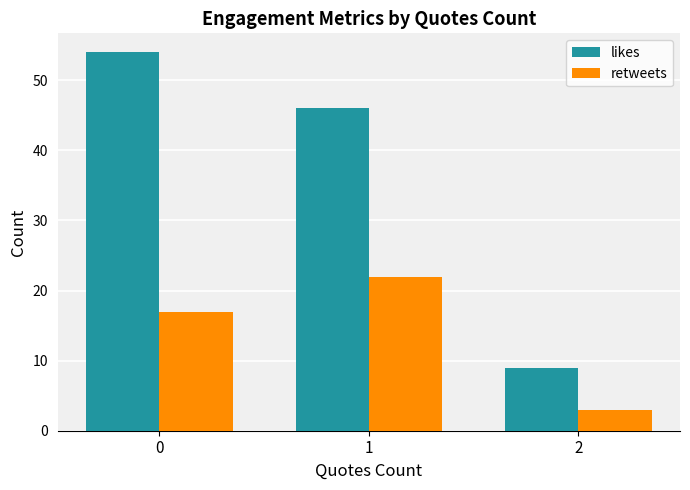

What is the sum of all likes values?

109